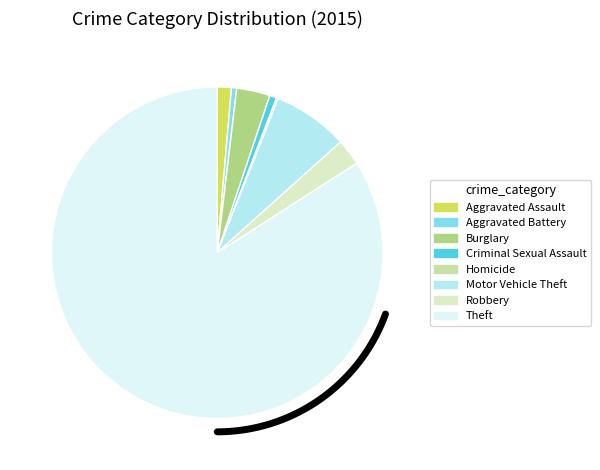

Does any single category account for the majority?

Yes